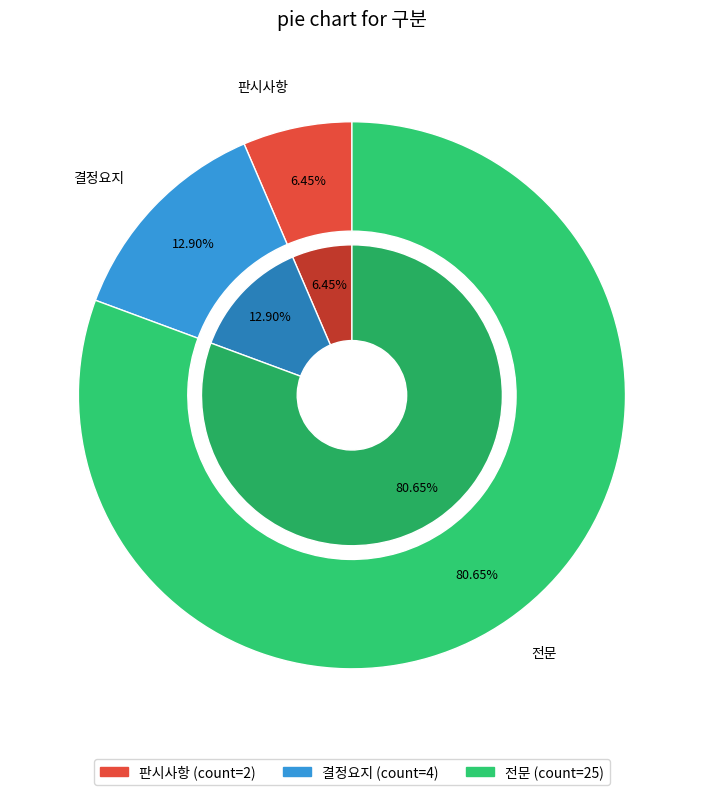

What is the largest slice in the pie chart?

전문